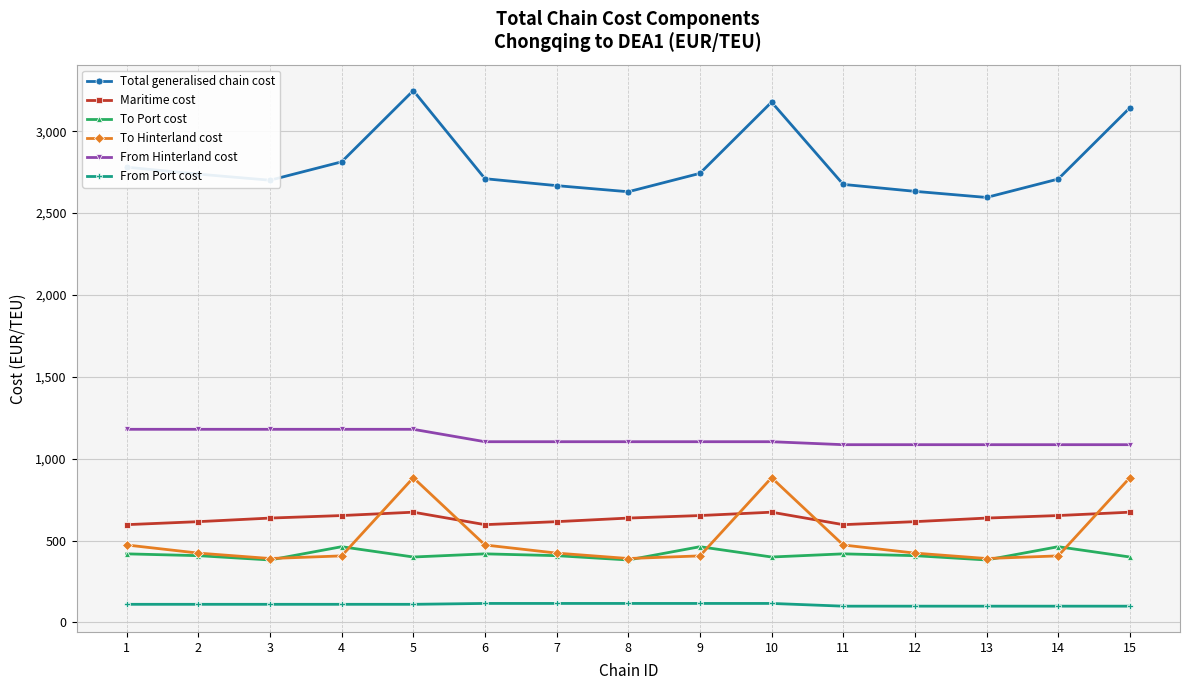

At which label does Total generalised chain cost first exceed 2709?

1